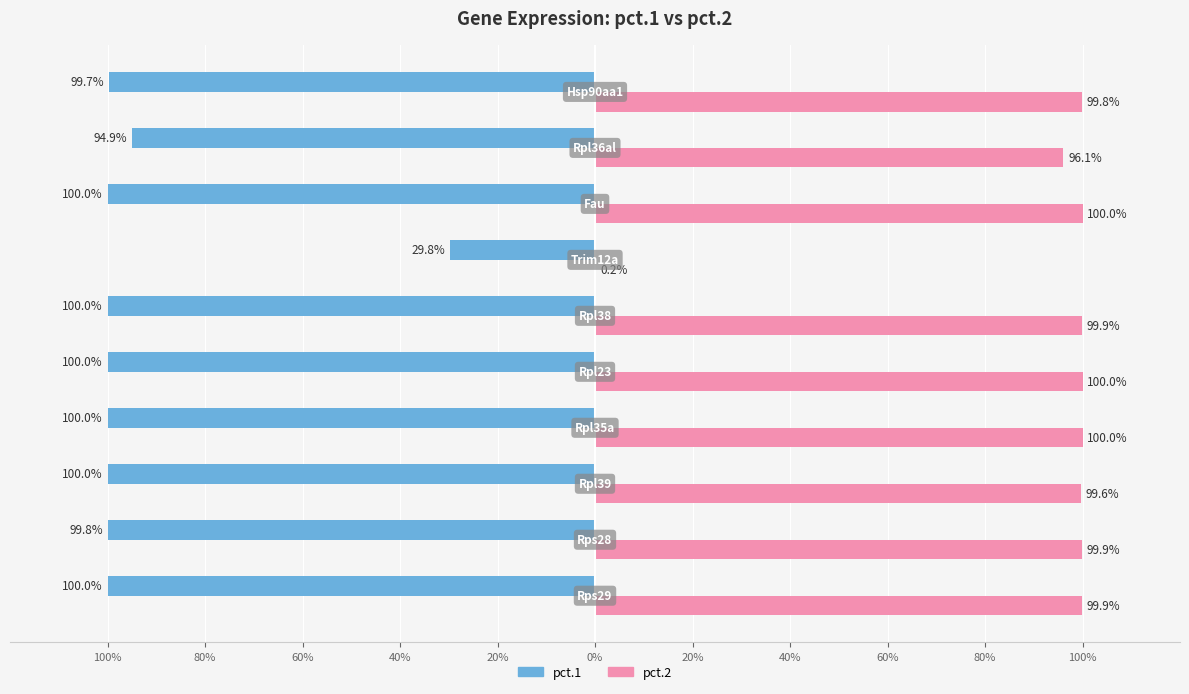

What are all the series names shown in the legend?

pct.1, pct.2